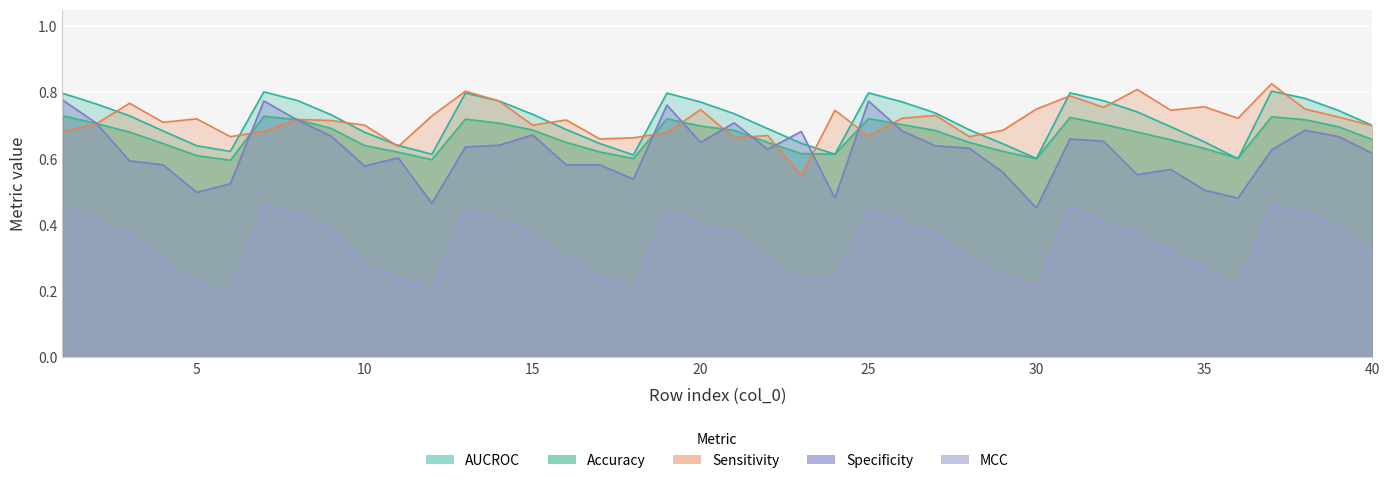

How many distinct data groups are displayed?

5